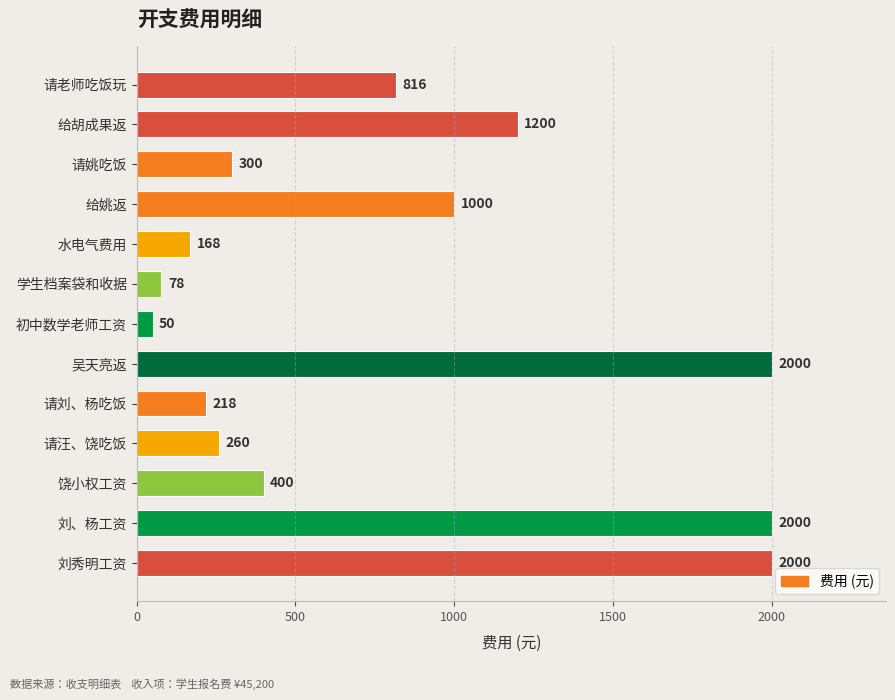

Where is the data nearest to the value 1025?

给姚返